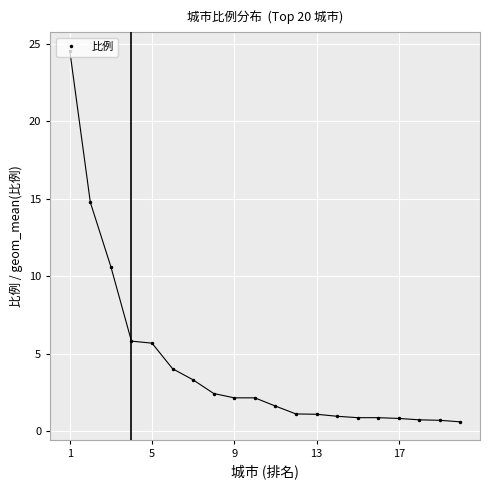

What is the value of the 16th point from the left?

0.9